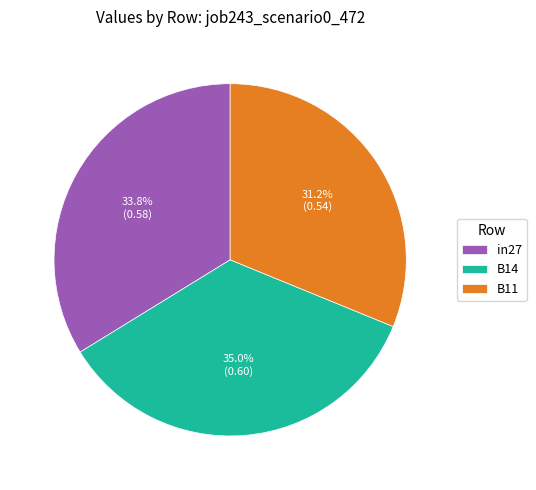

Which has a higher value, B11 or in27?

in27